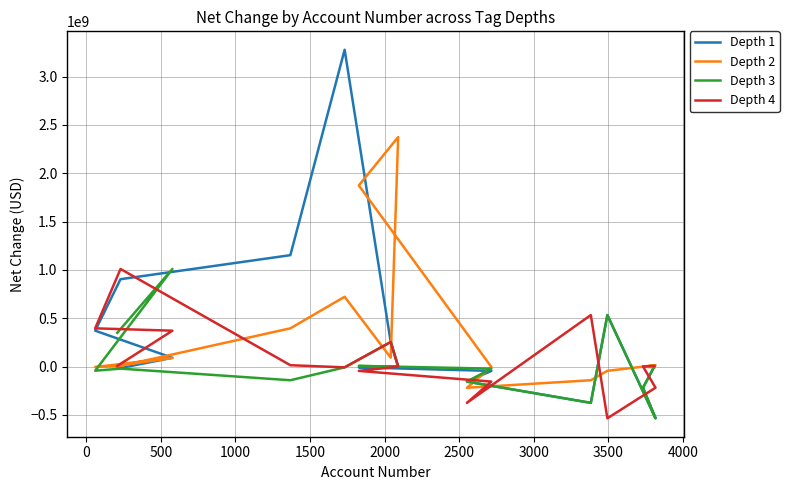

What is the sum of all Depth 4 values?

1243831000